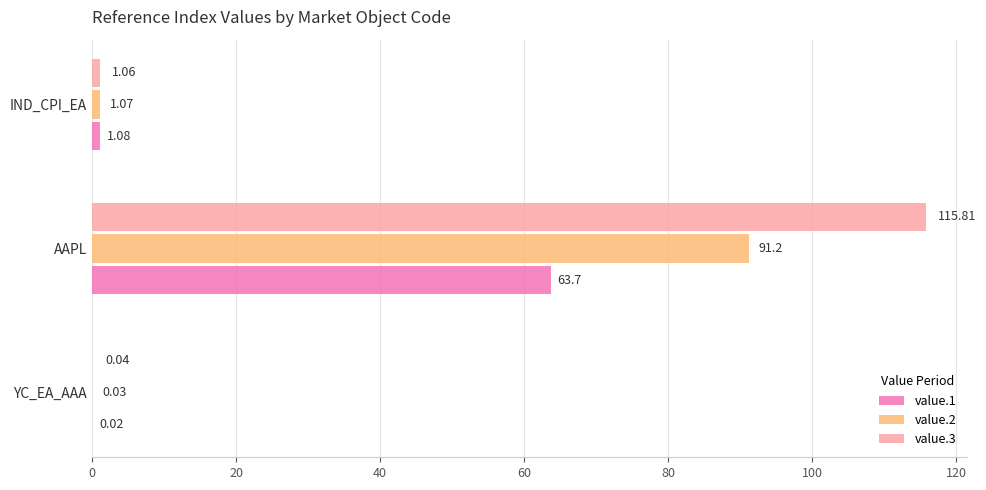

Between YC_EA_AAA and AAPL, which series saw the biggest shift?

value.3